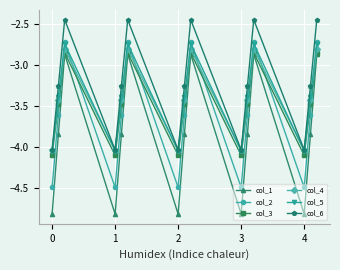

How many interior local peaks does the col_2 series have?

4